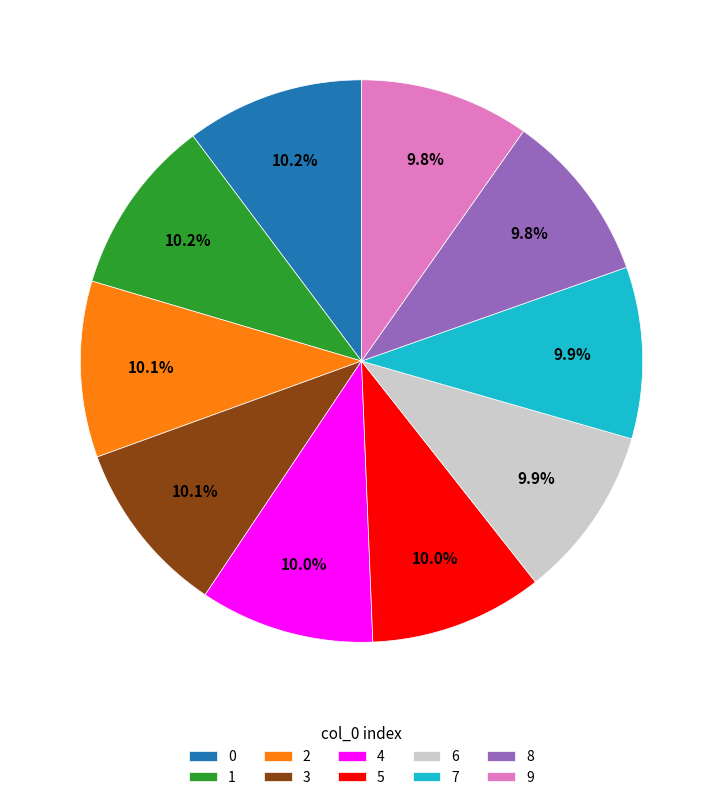

Does any single category account for the majority?

No